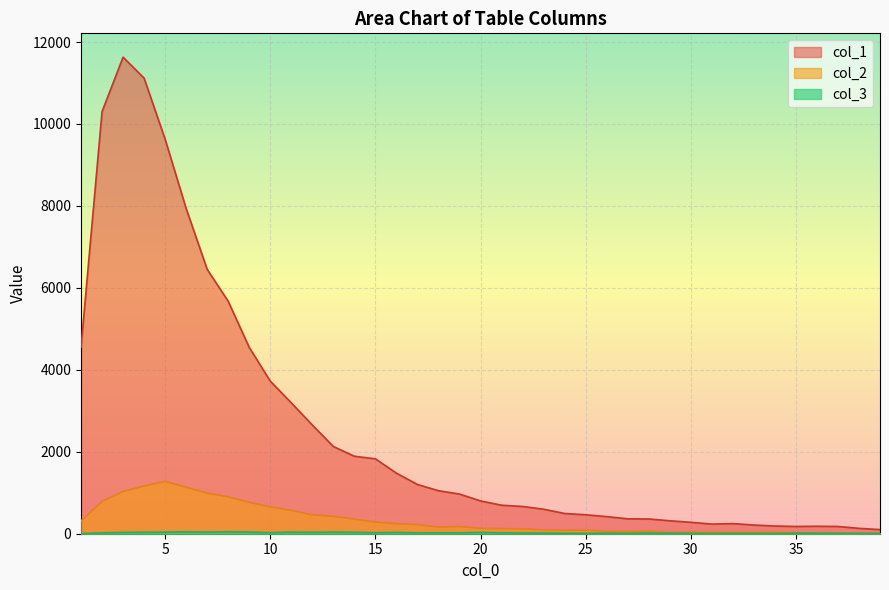

How many distinct data groups are displayed?

3